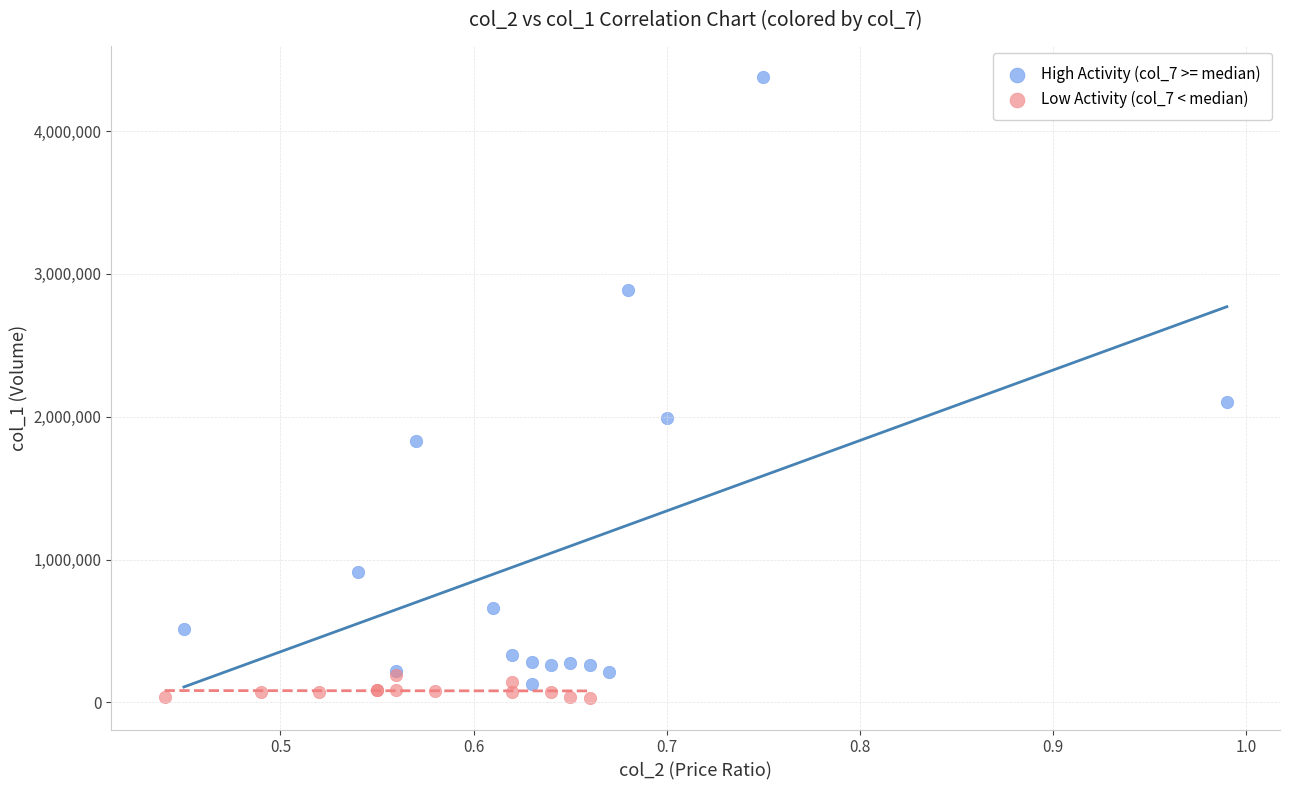

Which series contains the highest Y value?

High Activity (col_7 >= median)